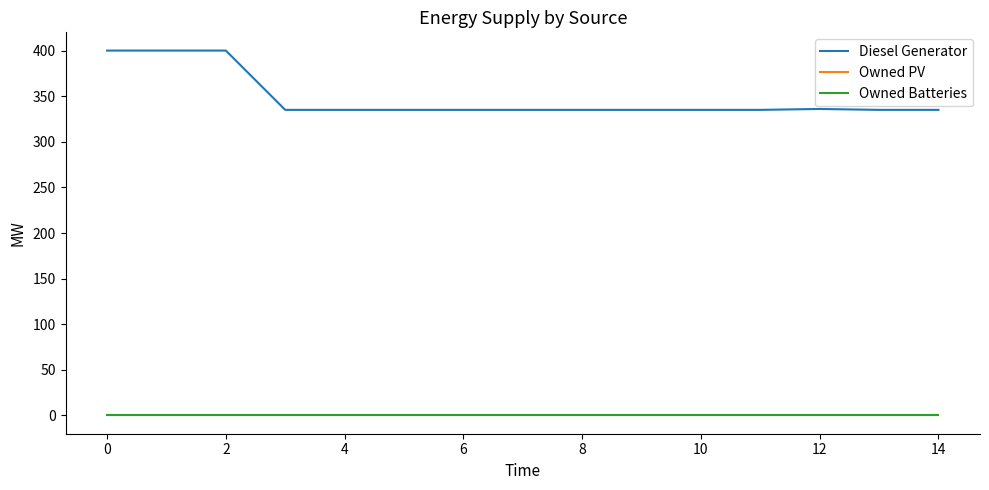

Is this an area chart (filled region under the line)?

No